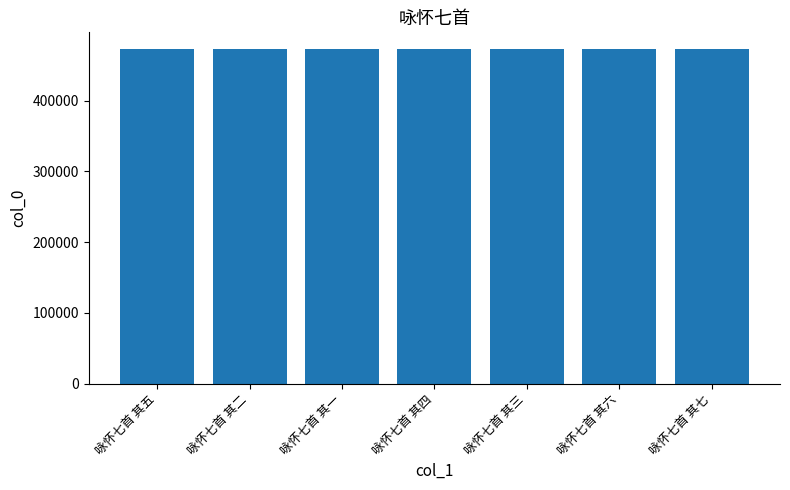

Is it true that the value at 咏怀七首 其三 is 473204?

True